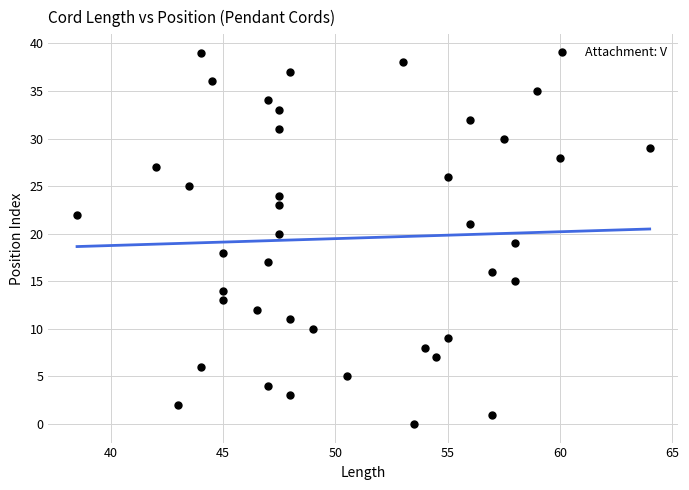

What is the range of Y values (max minus min)?

39